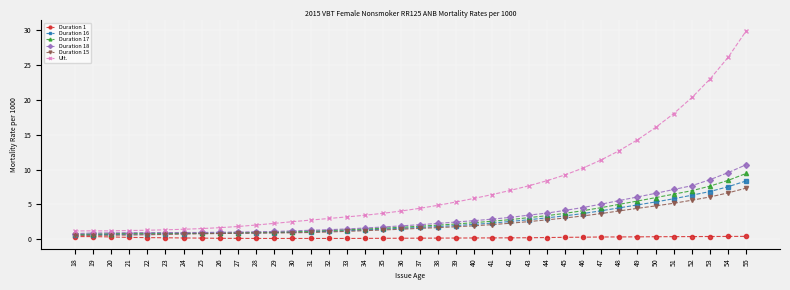

Count the number of data series in this chart.

6